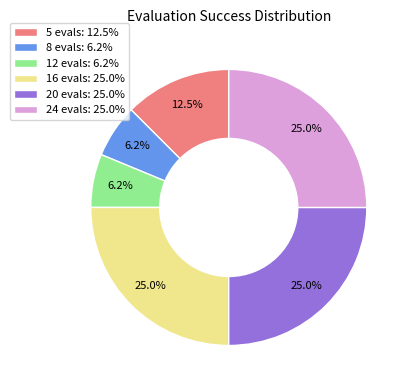

Which has a higher value, 12 evals: 6.2% or 24 evals: 25.0%?

24 evals: 25.0%